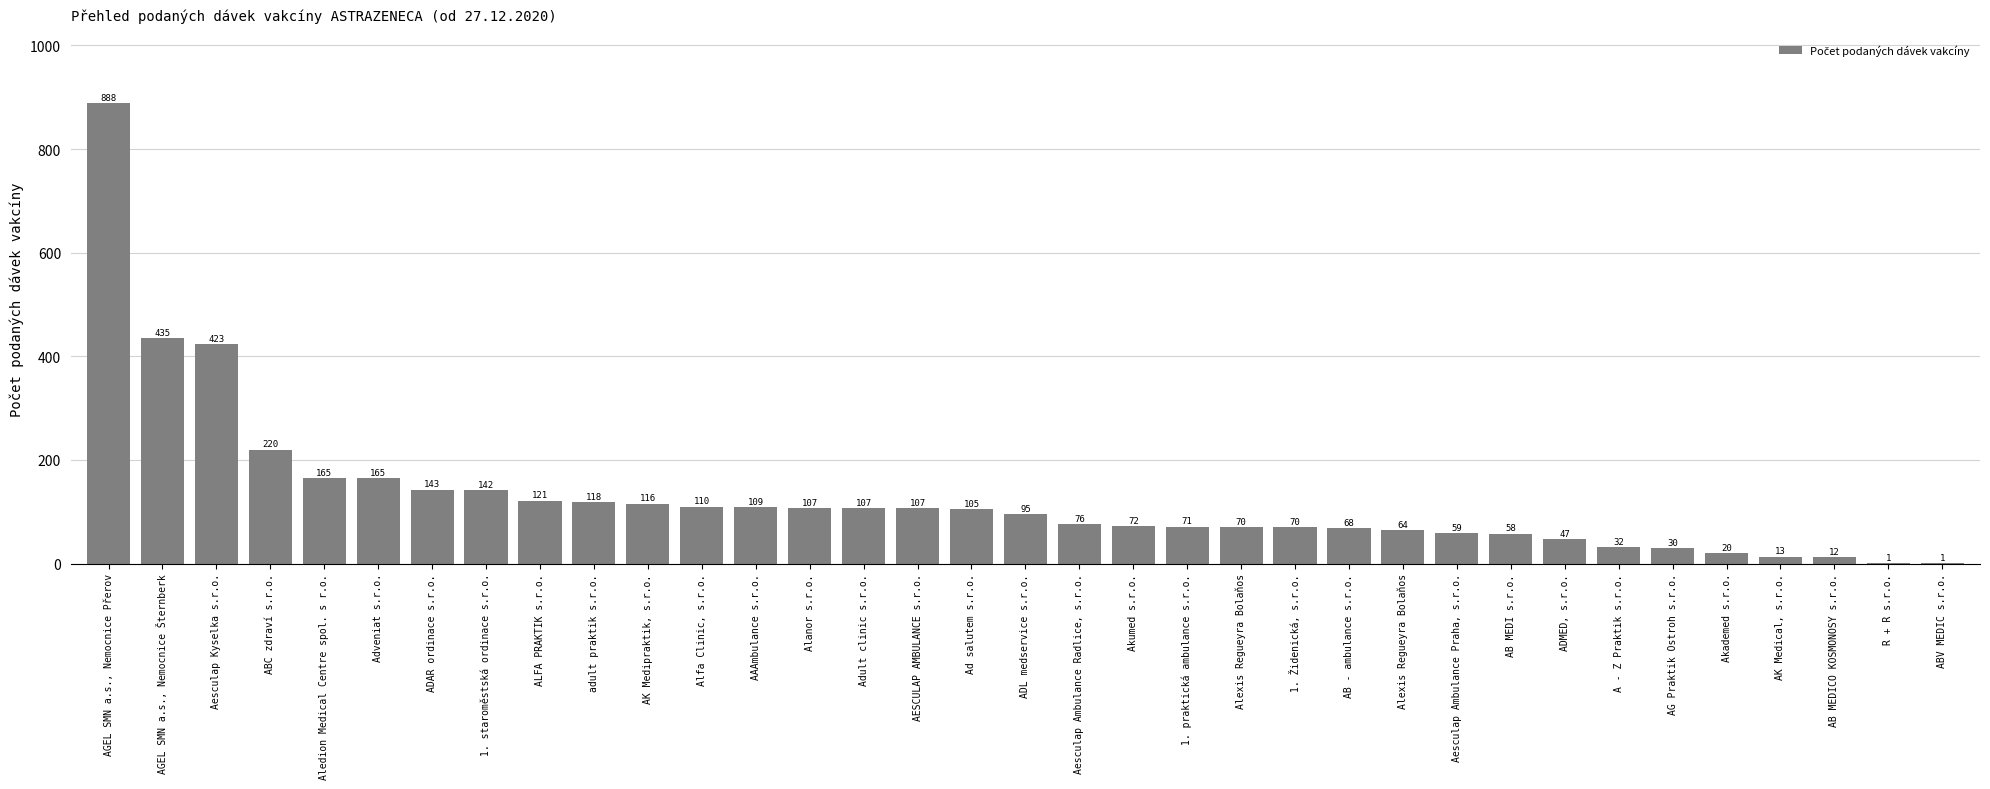

What is the label of the 31st bar from the right?

Aledion Medical Centre spol. s r.o.